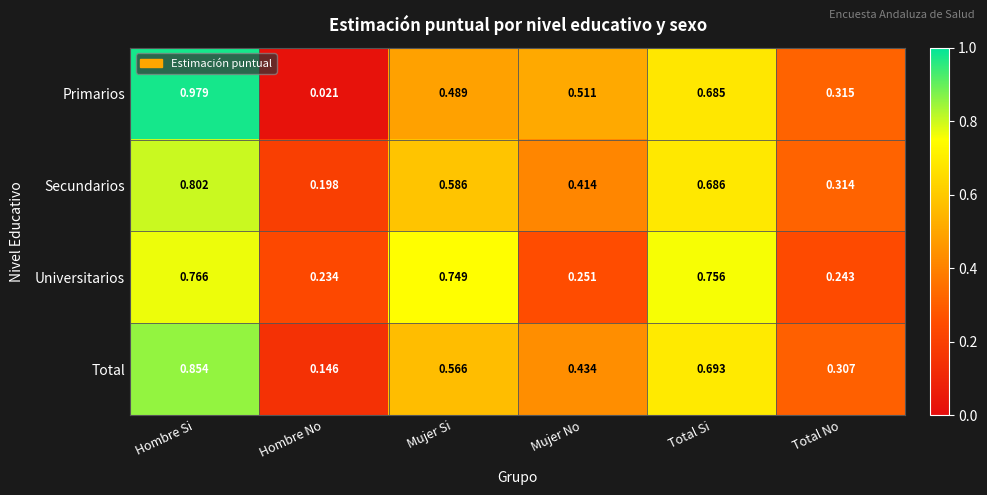

Is the value of Total at Total Si greater than the value of Primarios at Hombre No?

Yes